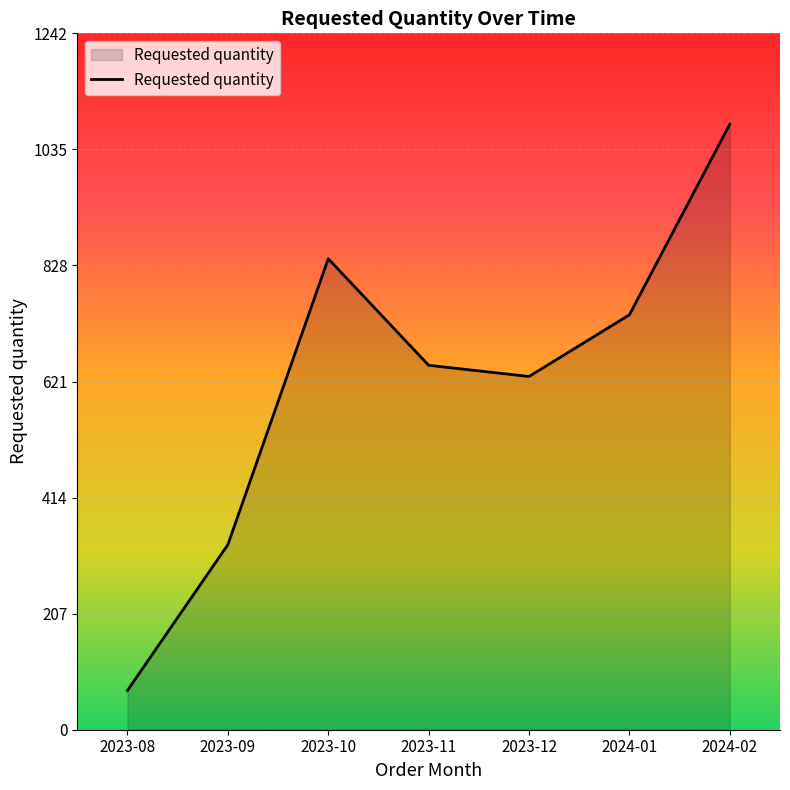

What is the change in value from 2023-11 to 2023-12?

-20